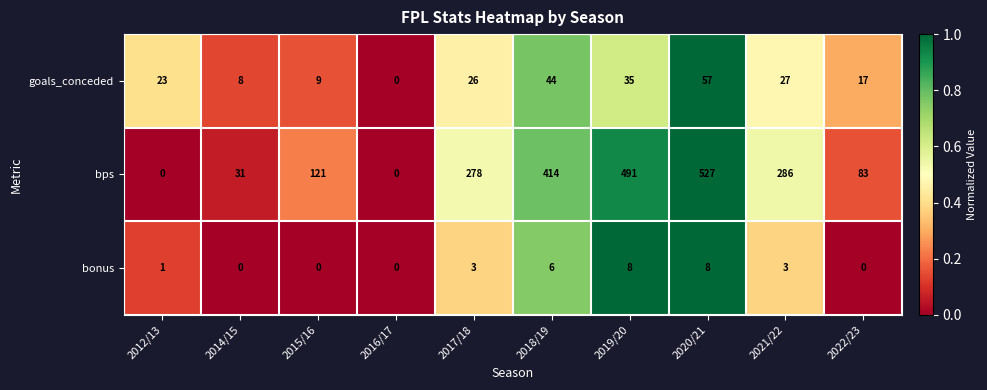

Which label corresponds to the largest value in the chart?

2020/21